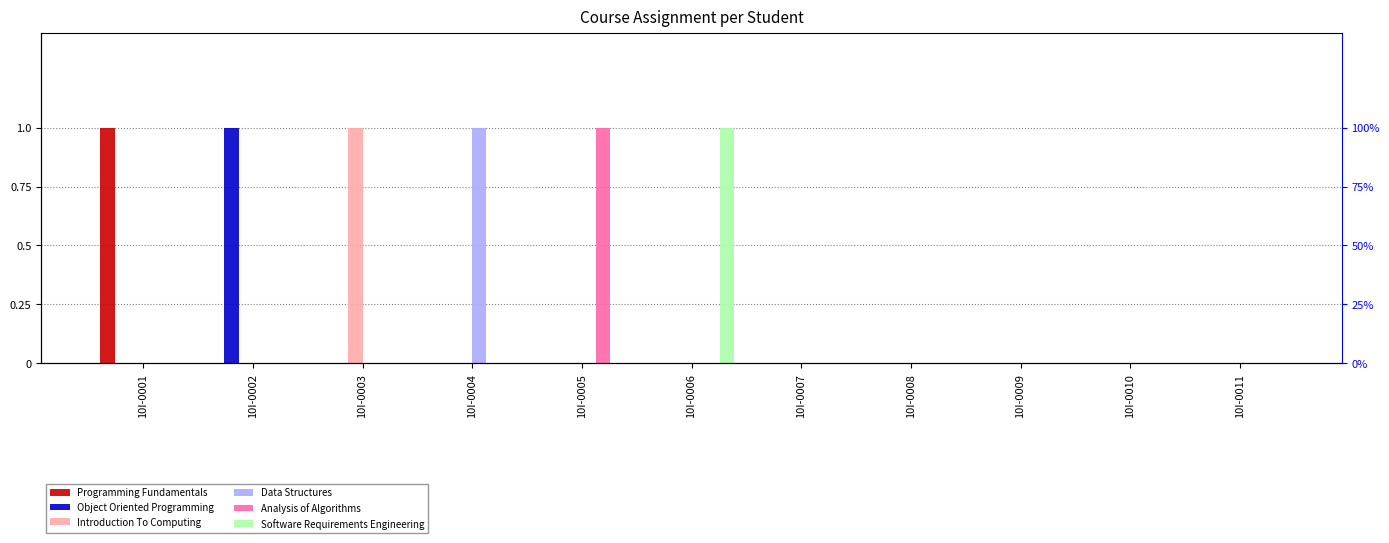

Between 10I-0005 and 10I-0010, which is larger?

10I-0005